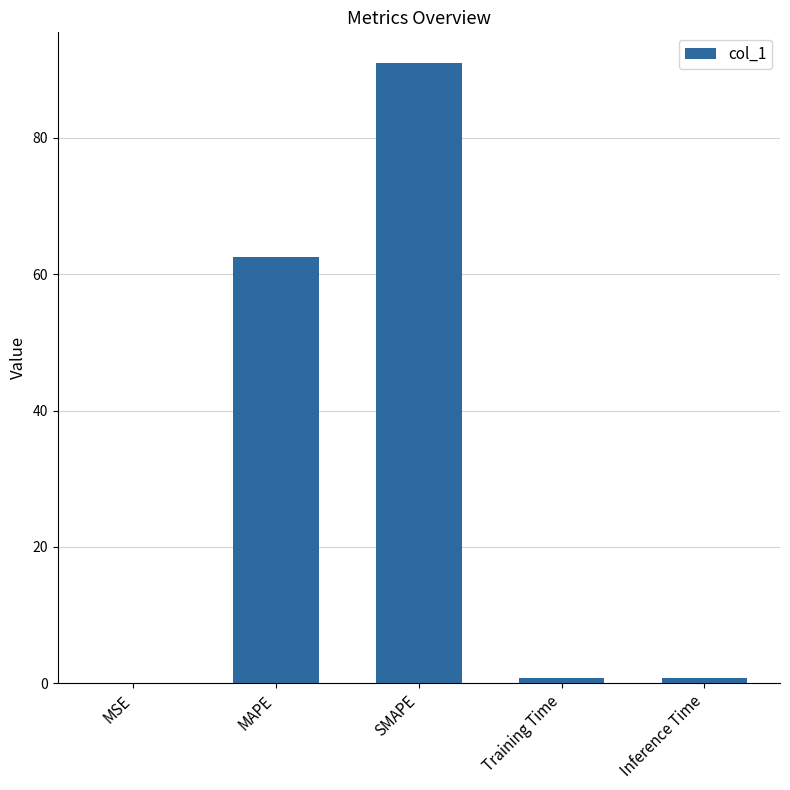

The value at MSE is 0.0. True or false?

True